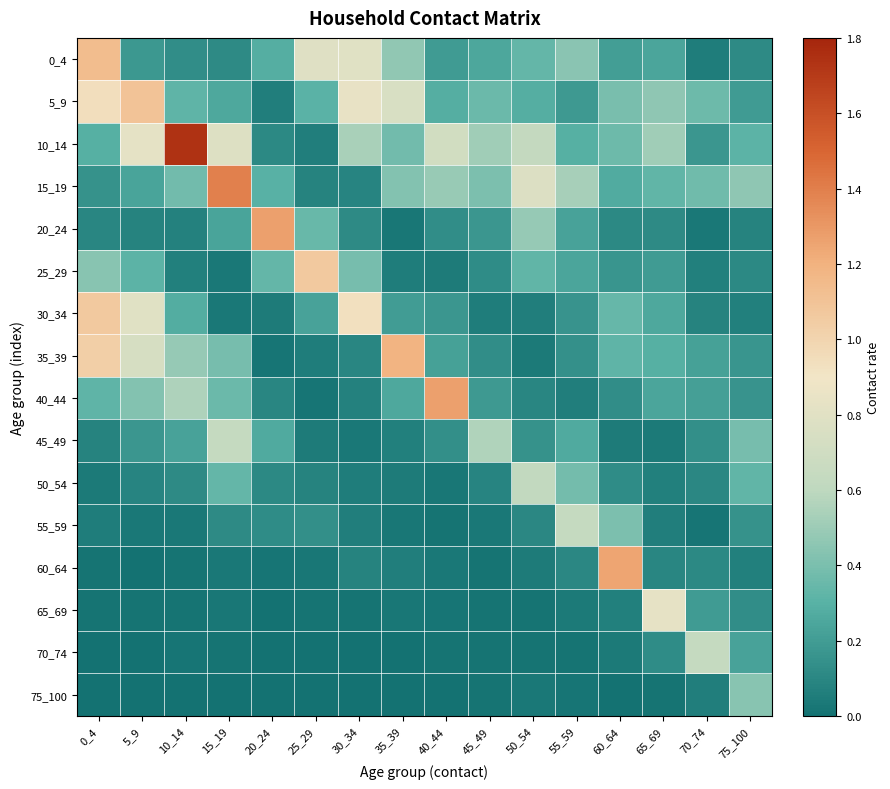

Reading left to right, transcribe all the data shown in this chart.

0_4: 0_4=1.1	5_9=0.2	10_14=0.1	15_19=0.1	20_24=0.3	25_29=0.8	30_34=0.8	35_39=0.5	40_44=0.2	45_49=0.2	50_54=0.3	55_59=0.4	60_64=0.2	65_69=0.2	70_74=0.1	75_100=0.1
5_9: 0_4=0.9	5_9=1.1	10_14=0.3	15_19=0.3	20_24=0.1	25_29=0.3	30_34=0.8	35_39=0.8	40_44=0.3	45_49=0.4	50_54=0.3	55_59=0.2	60_64=0.4	65_69=0.5	70_74=0.4	75_100=0.2
10_14: 0_4=0.3	5_9=0.8	10_14=1.7	15_19=0.8	20_24=0.1	25_29=0.1	30_34=0.5	35_39=0.4	40_44=0.7	45_49=0.5	50_54=0.6	55_59=0.3	60_64=0.4	65_69=0.5	70_74=0.2	75_100=0.3
15_19: 0_4=0.2	5_9=0.2	10_14=0.4	15_19=1.4	20_24=0.3	25_29=0.1	30_34=0.1	35_39=0.4	40_44=0.5	45_49=0.4	50_54=0.8	55_59=0.5	60_64=0.3	65_69=0.3	70_74=0.4	75_100=0.5
20_24: 0_4=0.1	5_9=0.1	10_14=0.1	15_19=0.2	20_24=1.3	25_29=0.3	30_34=0.1	35_39=0.0	40_44=0.1	45_49=0.2	50_54=0.5	55_59=0.2	60_64=0.1	65_69=0.1	70_74=0.0	75_100=0.1
25_29: 0_4=0.4	5_9=0.3	10_14=0.1	15_19=0.0	20_24=0.3	25_29=1.1	30_34=0.4	35_39=0.1	40_44=0.0	45_49=0.1	50_54=0.3	55_59=0.2	60_64=0.2	65_69=0.2	70_74=0.1	75_100=0.1
30_34: 0_4=1.1	5_9=0.8	10_14=0.3	15_19=0.0	20_24=0.0	25_29=0.2	30_34=0.9	35_39=0.2	40_44=0.2	45_49=0.1	50_54=0.1	55_59=0.2	60_64=0.3	65_69=0.3	70_74=0.1	75_100=0.1
35_39: 0_4=1.0	5_9=0.7	10_14=0.5	15_19=0.4	20_24=0.0	25_29=0.0	30_34=0.1	35_39=1.2	40_44=0.2	45_49=0.1	50_54=0.0	55_59=0.1	60_64=0.3	65_69=0.3	70_74=0.2	75_100=0.2
40_44: 0_4=0.3	5_9=0.4	10_14=0.6	15_19=0.4	20_24=0.1	25_29=0.0	30_34=0.1	35_39=0.3	40_44=1.3	45_49=0.2	50_54=0.1	55_59=0.1	60_64=0.1	65_69=0.2	70_74=0.2	75_100=0.2
45_49: 0_4=0.1	5_9=0.2	10_14=0.2	15_19=0.6	20_24=0.3	25_29=0.0	30_34=0.0	35_39=0.1	40_44=0.1	45_49=0.6	50_54=0.2	55_59=0.3	60_64=0.0	65_69=0.0	70_74=0.1	75_100=0.4
50_54: 0_4=0.0	5_9=0.1	10_14=0.1	15_19=0.3	20_24=0.1	25_29=0.1	30_34=0.1	35_39=0.0	40_44=0.0	45_49=0.1	50_54=0.6	55_59=0.4	60_64=0.1	65_69=0.1	70_74=0.1	75_100=0.3
55_59: 0_4=0.1	5_9=0.0	10_14=0.0	15_19=0.1	20_24=0.1	25_29=0.1	30_34=0.1	35_39=0.0	40_44=0.0	45_49=0.0	50_54=0.1	55_59=0.6	60_64=0.4	65_69=0.1	70_74=0.0	75_100=0.2
60_64: 0_4=0.0	5_9=0.0	10_14=0.0	15_19=0.0	20_24=0.0	25_29=0.0	30_34=0.1	35_39=0.1	40_44=0.0	45_49=0.0	50_54=0.0	55_59=0.1	60_64=1.2	65_69=0.1	70_74=0.1	75_100=0.1
65_69: 0_4=0.0	5_9=0.0	10_14=0.0	15_19=0.0	20_24=0.0	25_29=0.0	30_34=0.0	35_39=0.0	40_44=0.0	45_49=0.0	50_54=0.0	55_59=0.0	60_64=0.1	65_69=0.8	70_74=0.2	75_100=0.1
70_74: 0_4=0.0	5_9=0.0	10_14=0.0	15_19=0.0	20_24=0.0	25_29=0.0	30_34=0.0	35_39=0.0	40_44=0.0	45_49=0.0	50_54=0.0	55_59=0.0	60_64=0.0	65_69=0.1	70_74=0.6	75_100=0.2
75_100: 0_4=0.0	5_9=0.0	10_14=0.0	15_19=0.0	20_24=0.0	25_29=0.0	30_34=0.0	35_39=0.0	40_44=0.0	45_49=0.0	50_54=0.0	55_59=0.0	60_64=0.0	65_69=0.0	70_74=0.1	75_100=0.4